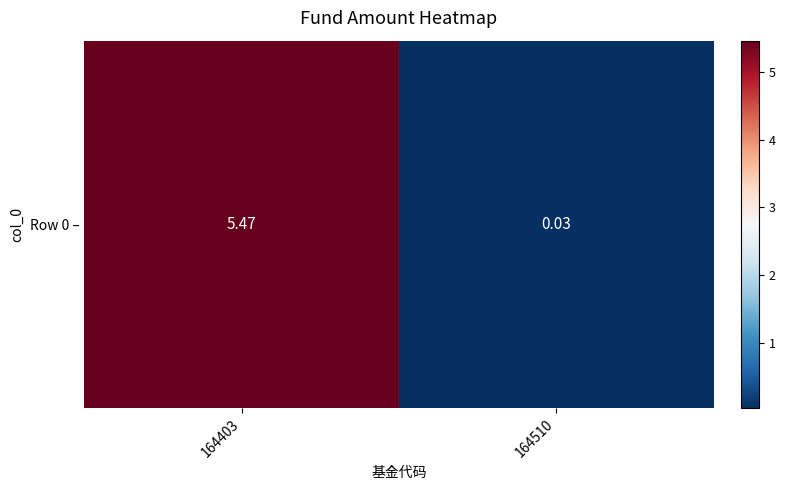

Is it true that the value at 164510 is 0.1?

False